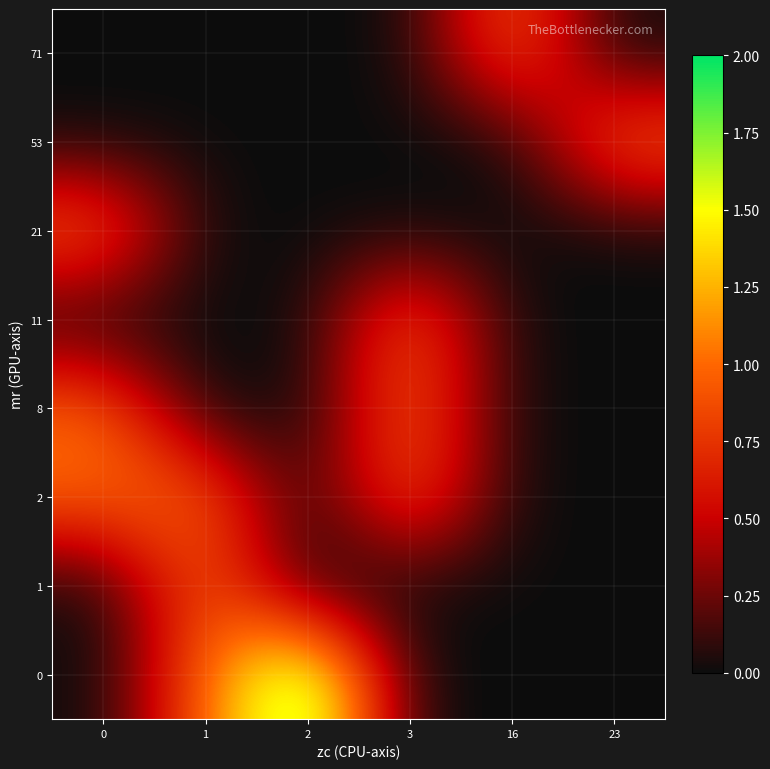

What is the spread (max minus min) of values at 0?

1